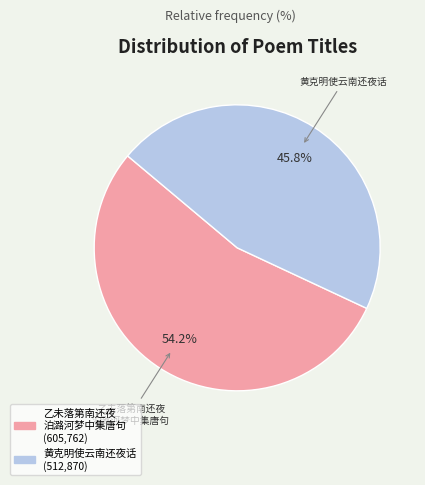

Does 黄克明使云南还夜话 account for over 50% of the chart?

No